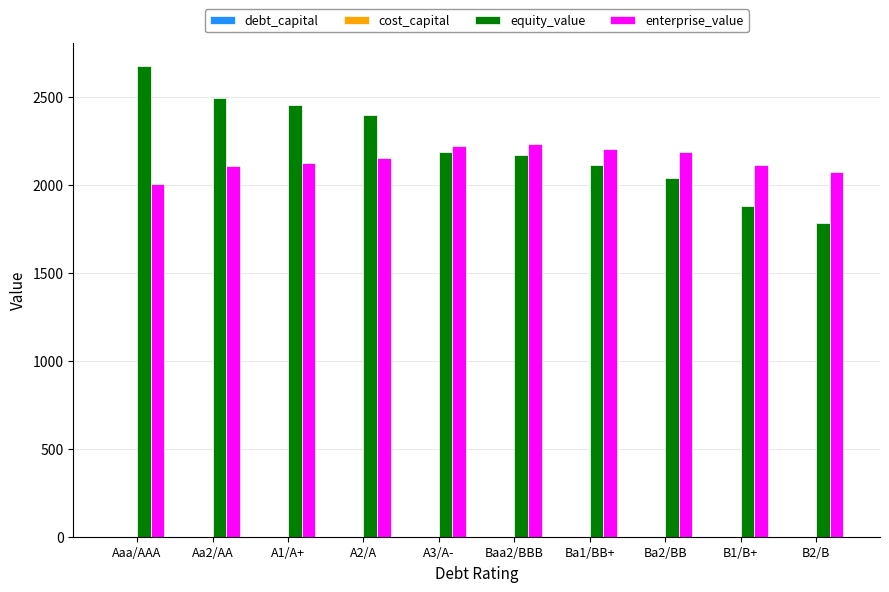

Is the value of equity_value at B2/B greater than the value of enterprise_value at B1/B+?

No